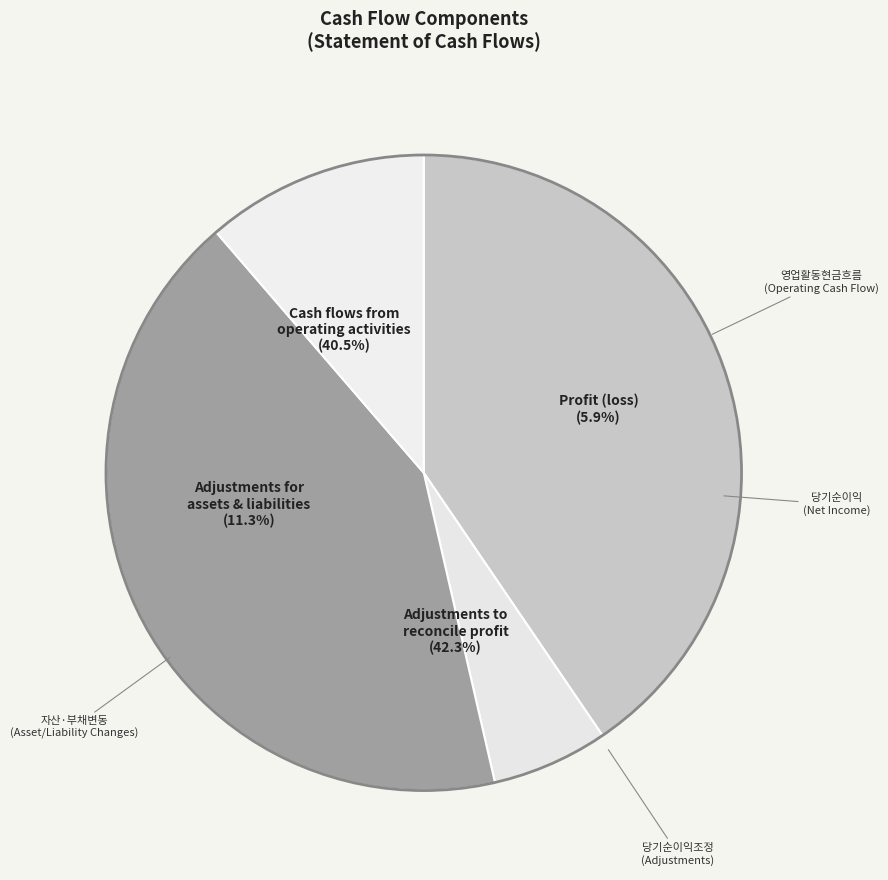

What percentage is NOT represented by Cash flows from operating activities?

59.5%